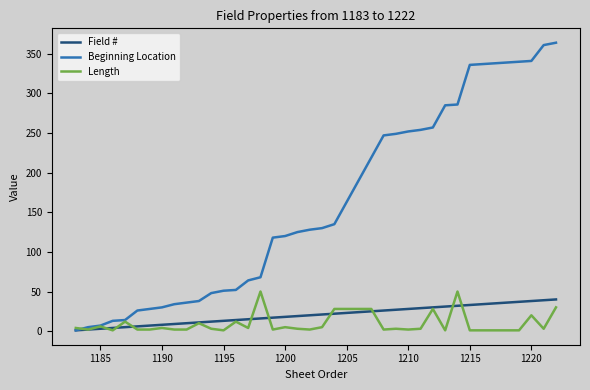

Which series has the largest range (max minus min)?

Beginning Location